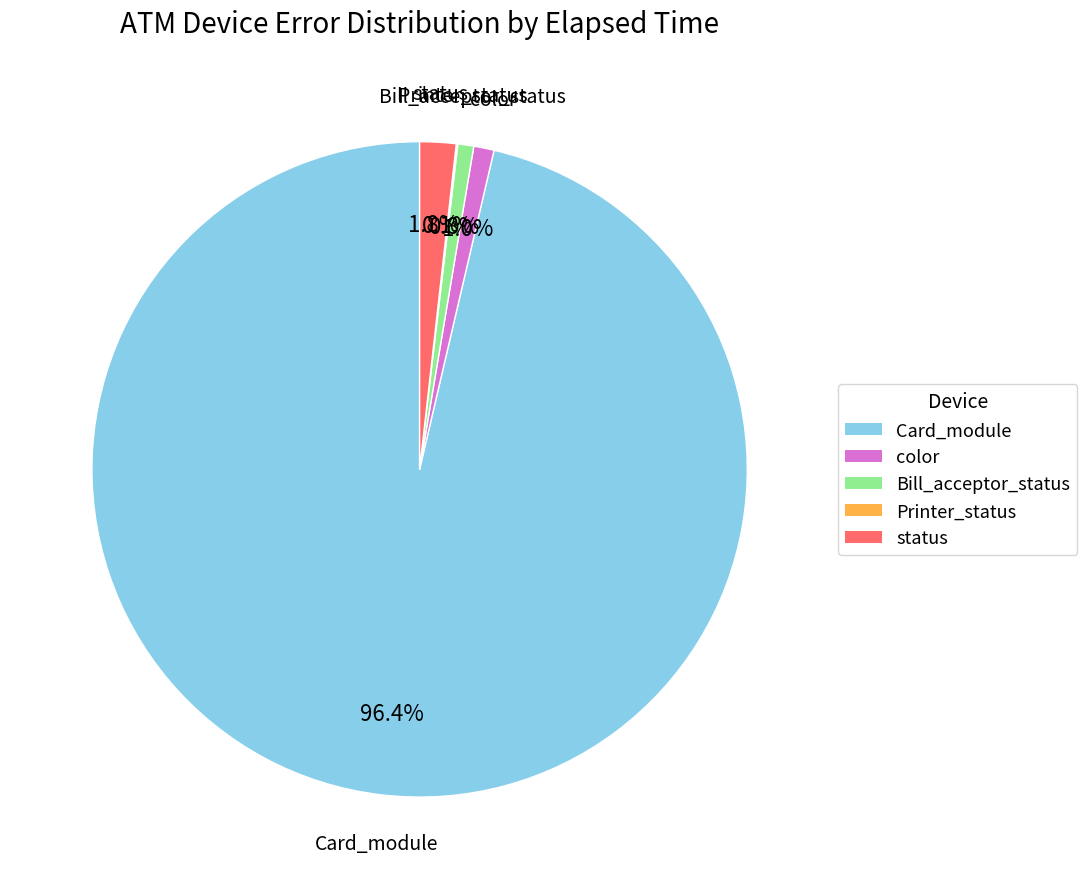

What percentage is the Card_module slice, to the nearest percent?

96%